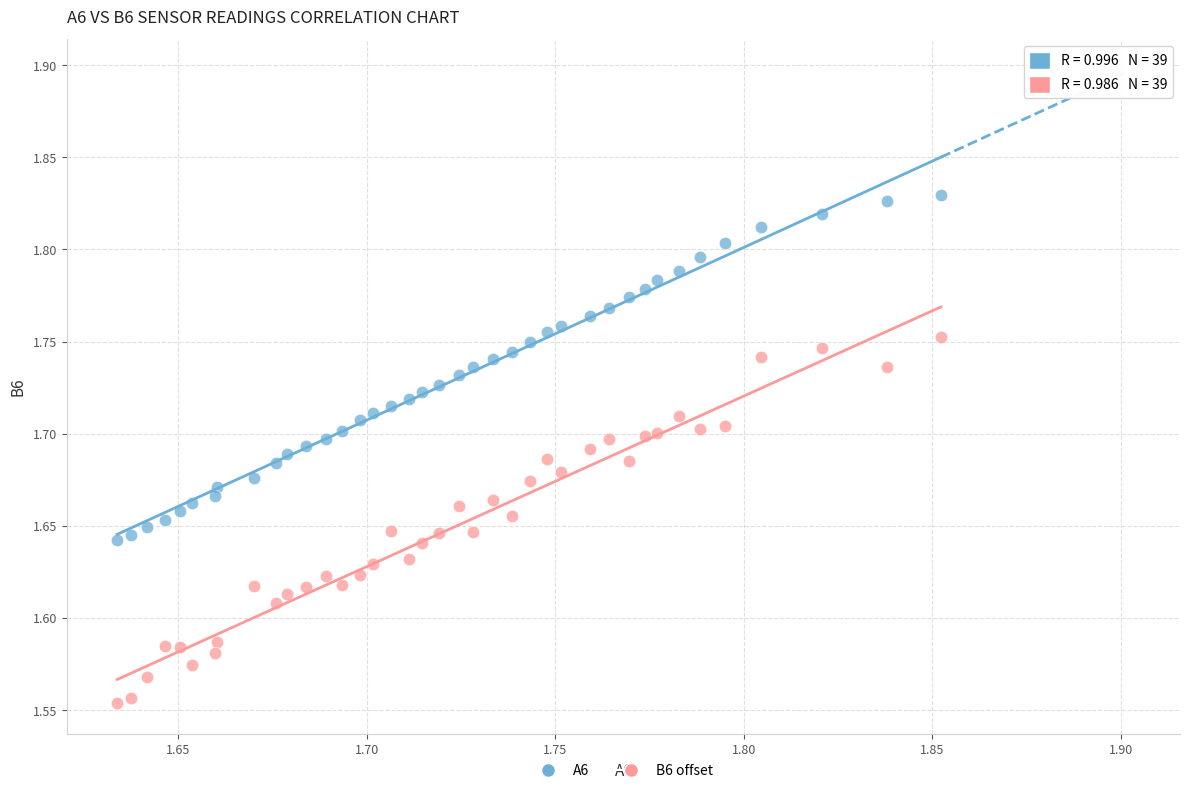

Across all data points, what is the range of Y values (max minus min)?

0.3